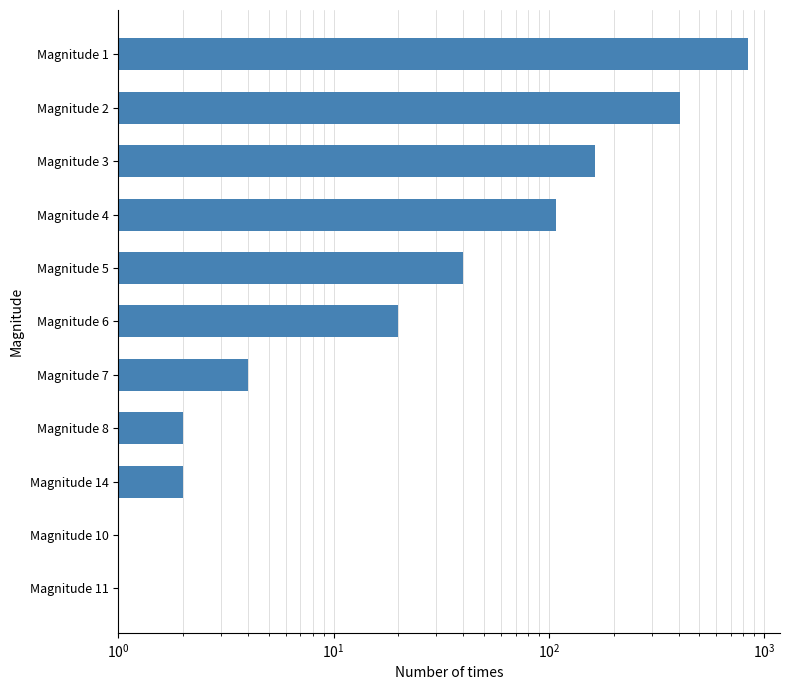

Count the number of values greater than 20.

5